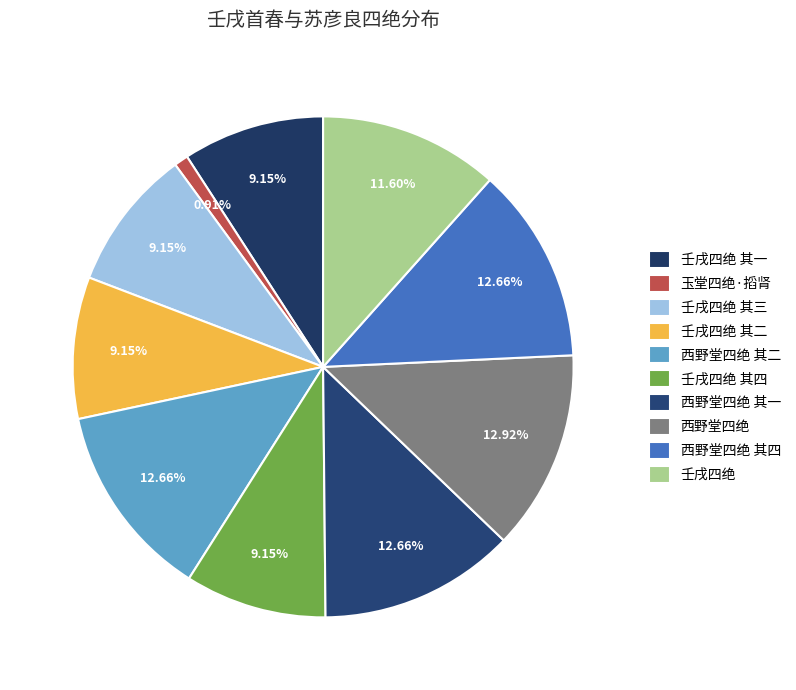

How many segments does this pie chart have?

10